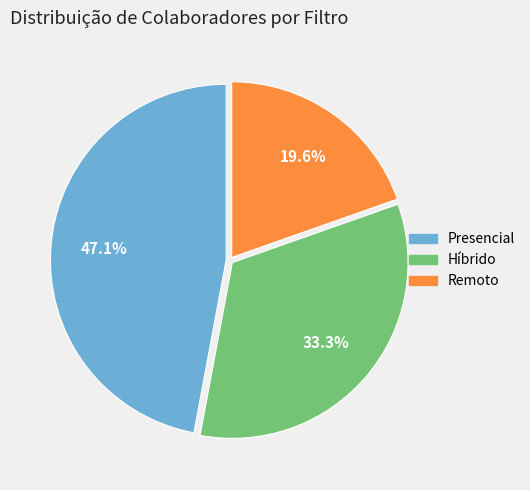

What is the ratio of the value at Híbrido to the value at Presencial?

0.7